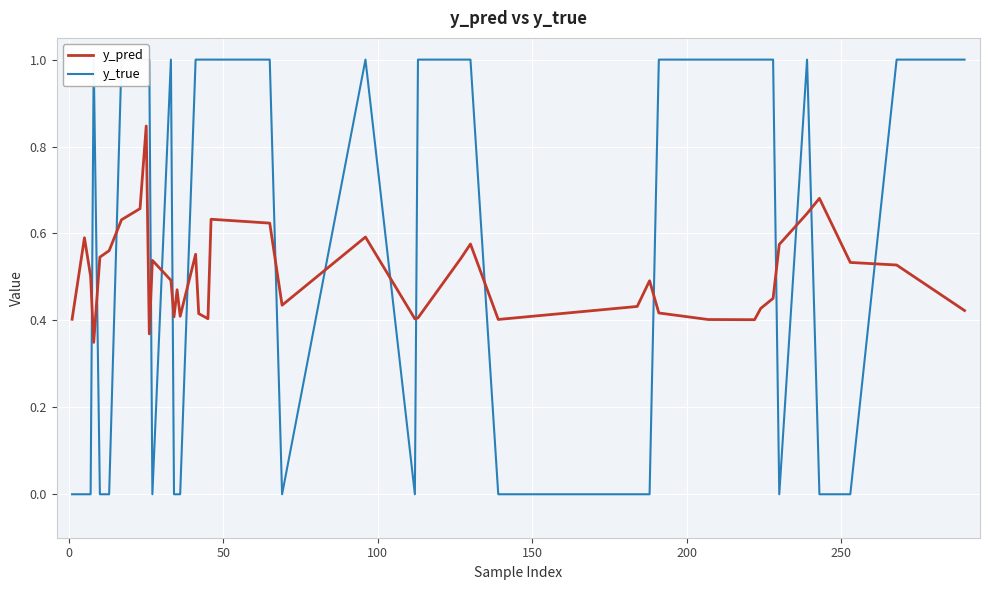

List the series in order of their peak value, highest first.

y_true, y_pred